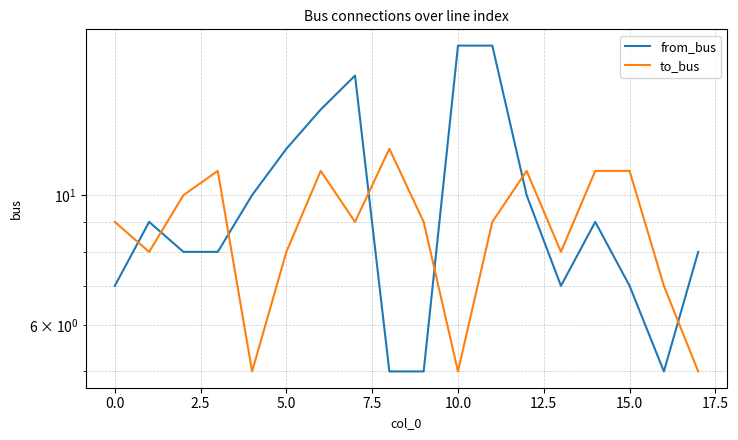

How many lines are shown in the chart?

2